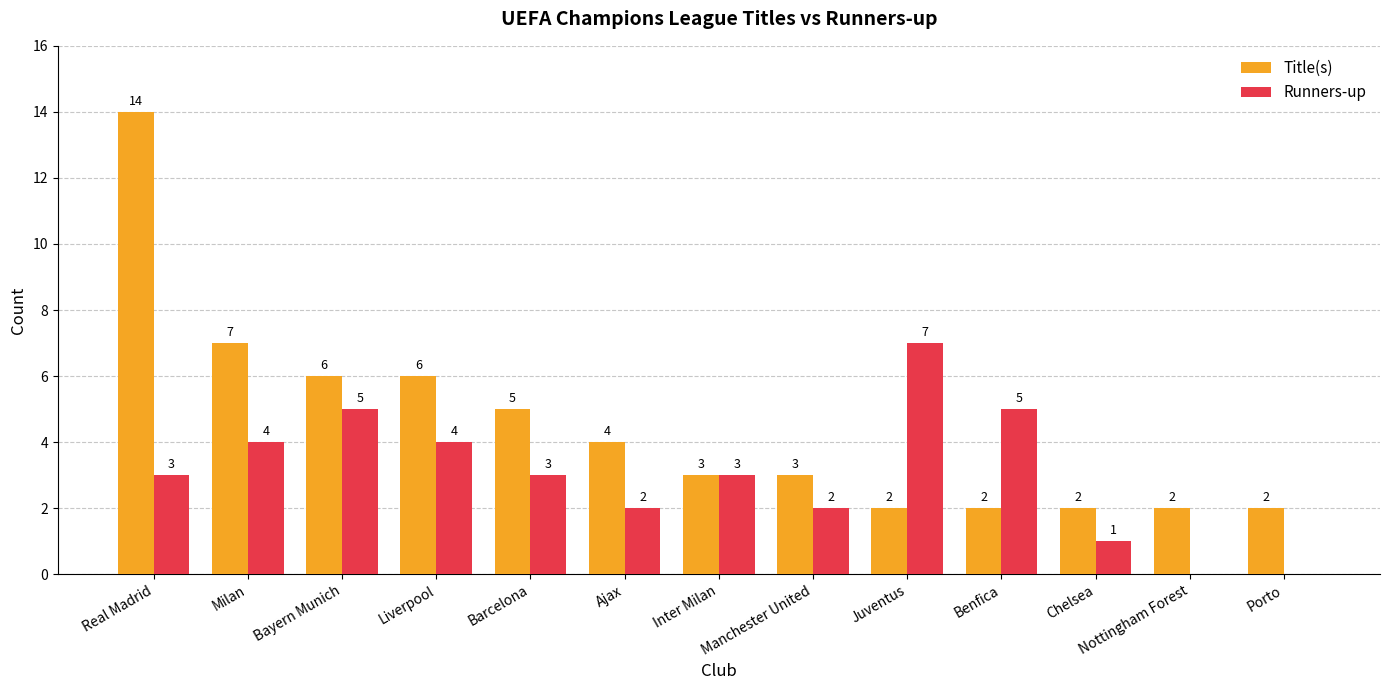

What is the sum of the Title(s) values at Barcelona and Juventus?

7